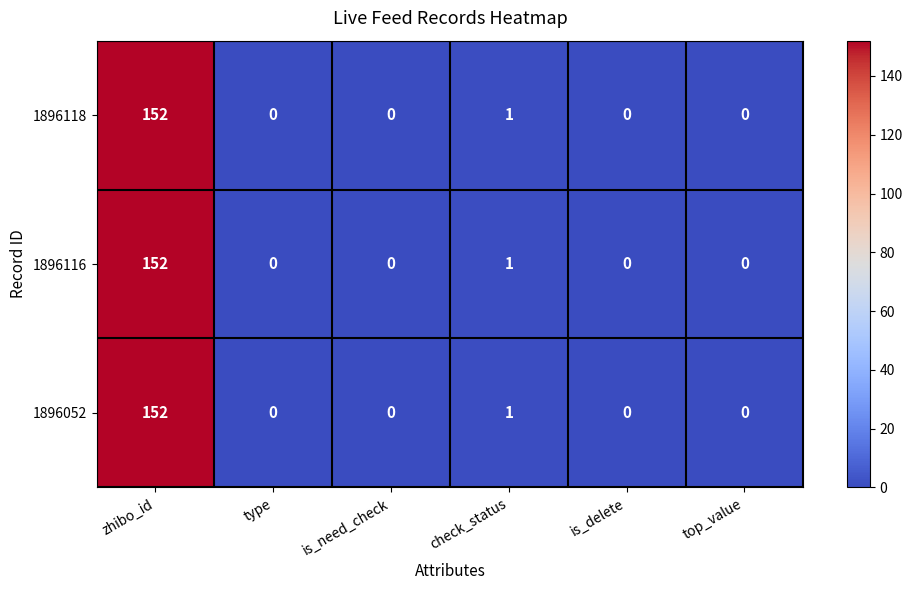

At which category is the sum across all series the highest?

zhibo_id